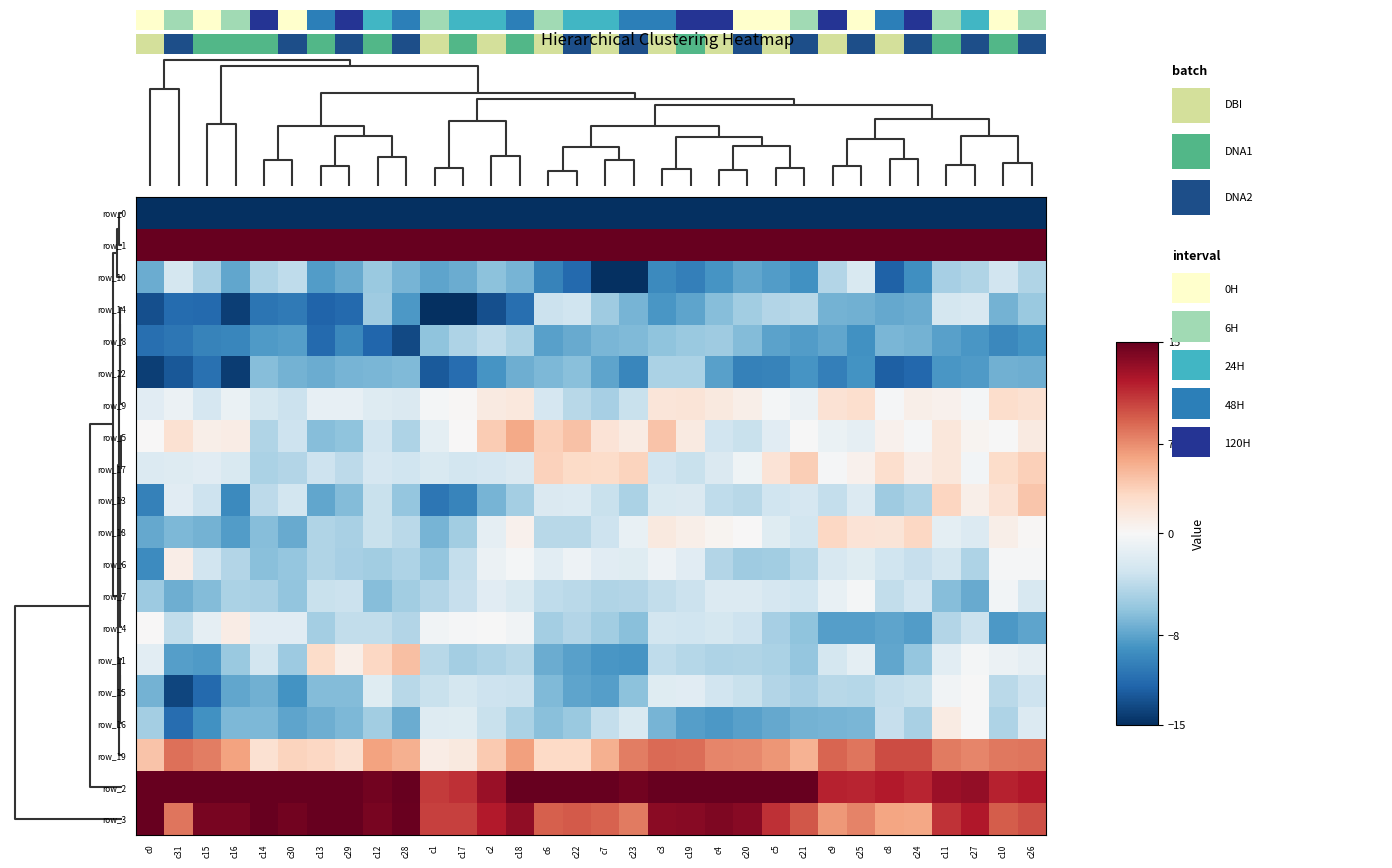

What is the smallest value displayed?

-15.3